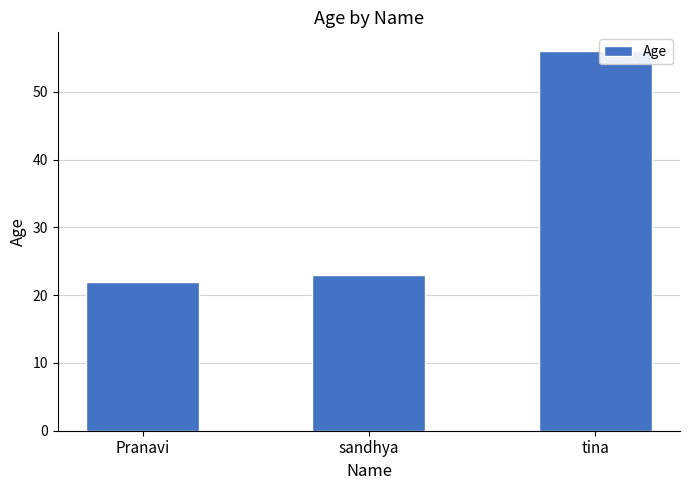

The value at sandhya is 23. True or false?

True